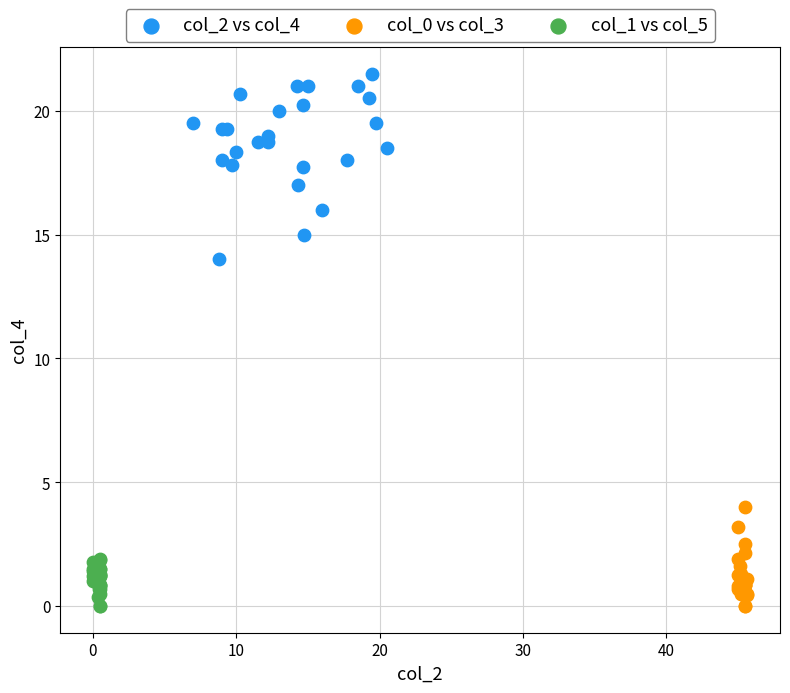

Which series has the largest Y range (max minus min)?

col_2 vs col_4